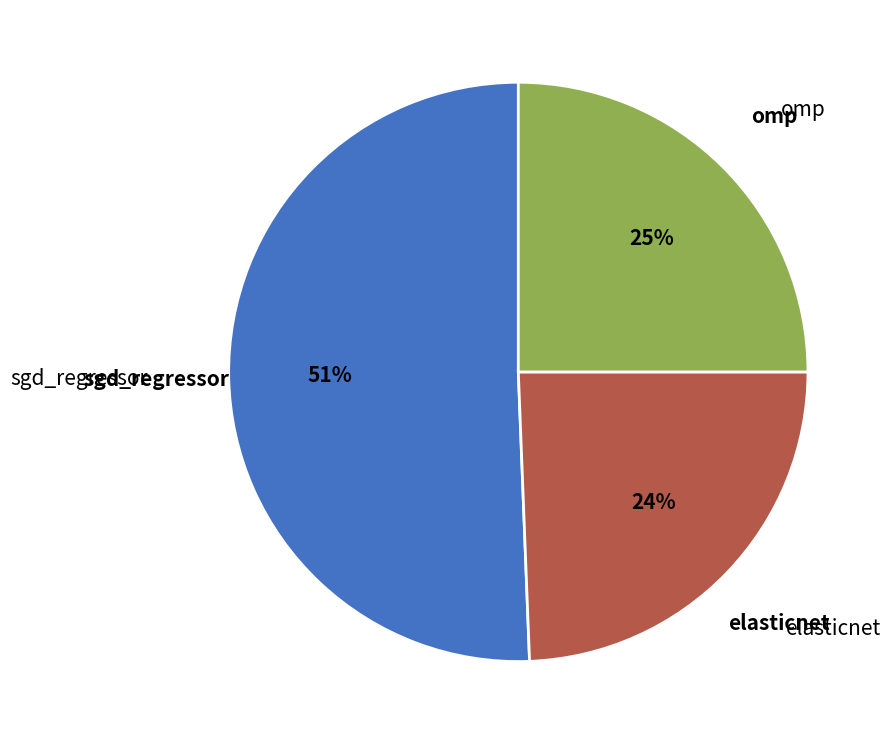

To the nearest percent, what is the average slice percentage?

33%